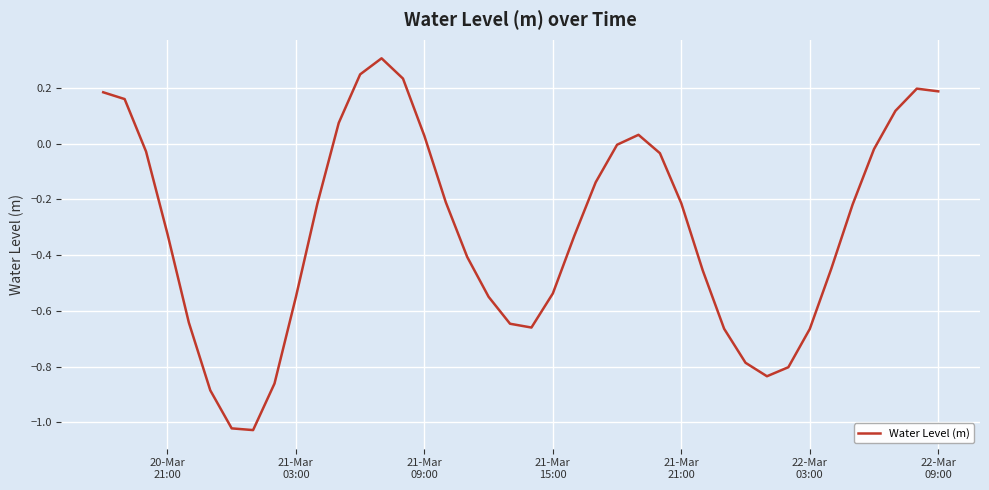

What is the difference between the maximum and minimum values?

1.3